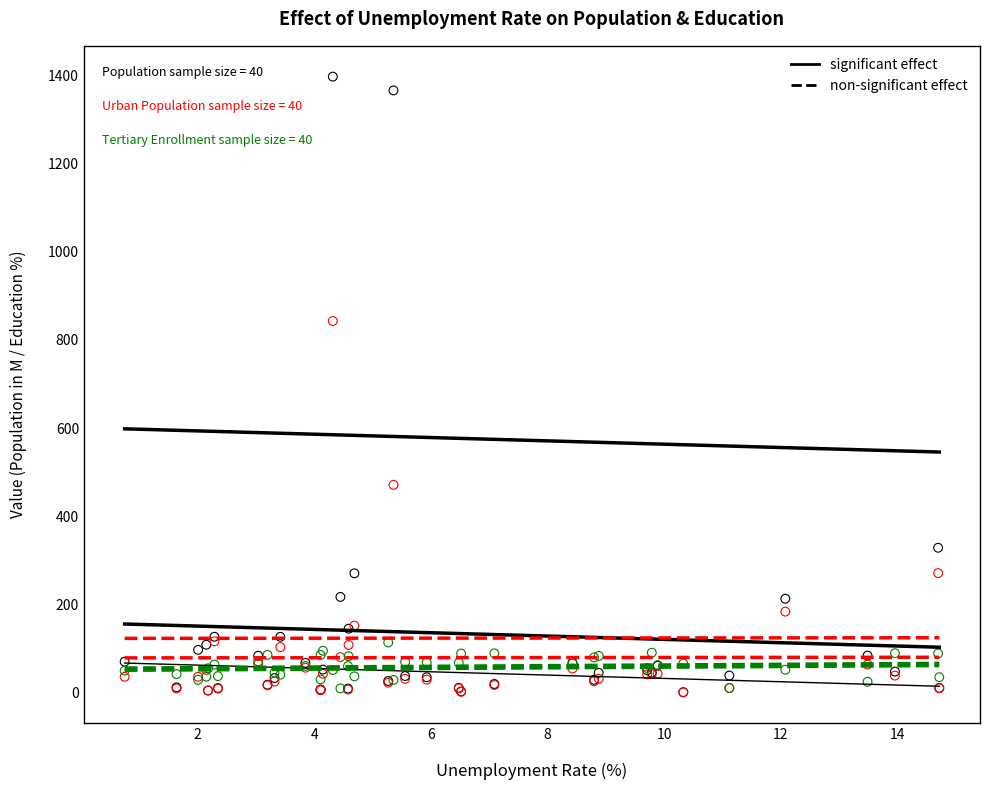

Across all series, what Y value is closest to 698?

842.9